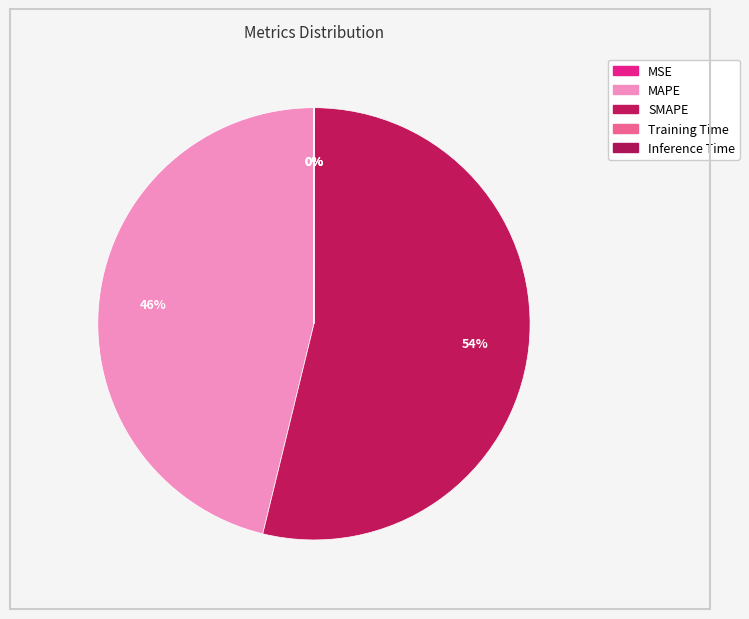

To the nearest percent, what is the difference between the largest and smallest slice percentages?

54%